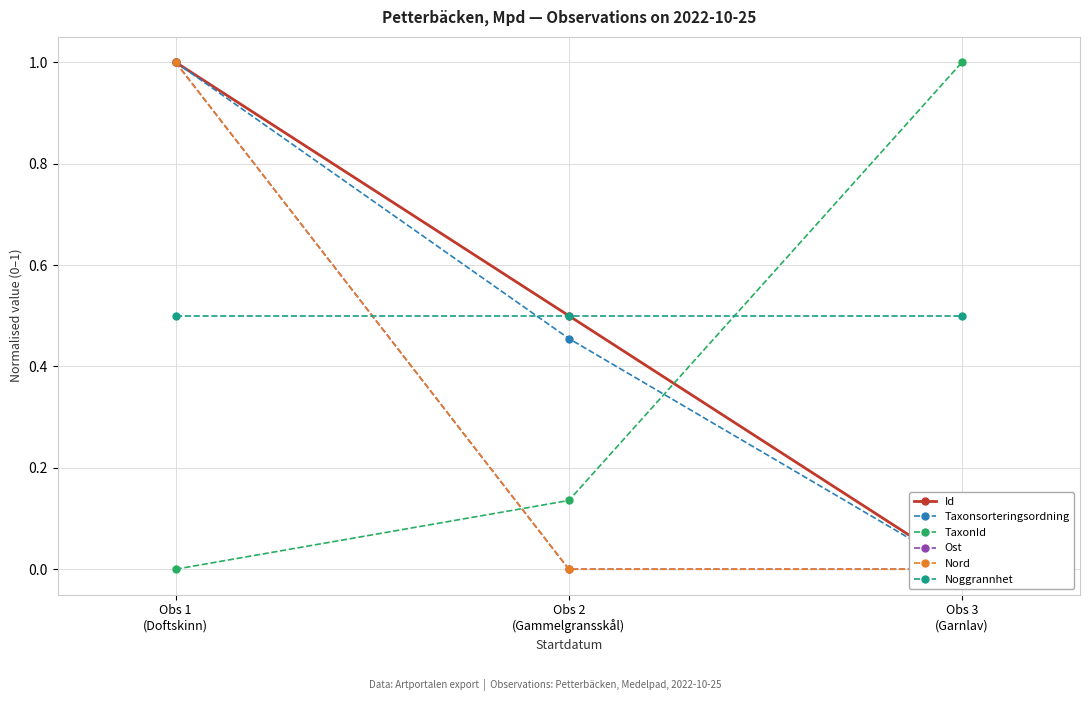

What is the sum of all Id values?

1.5